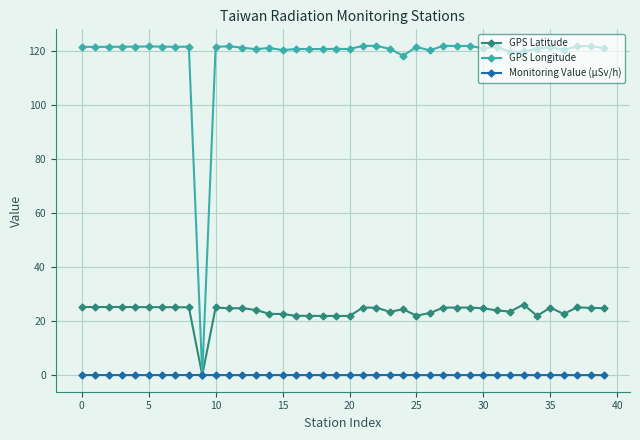

True or false: GPS Latitude has more than 2 interior local peaks.

True